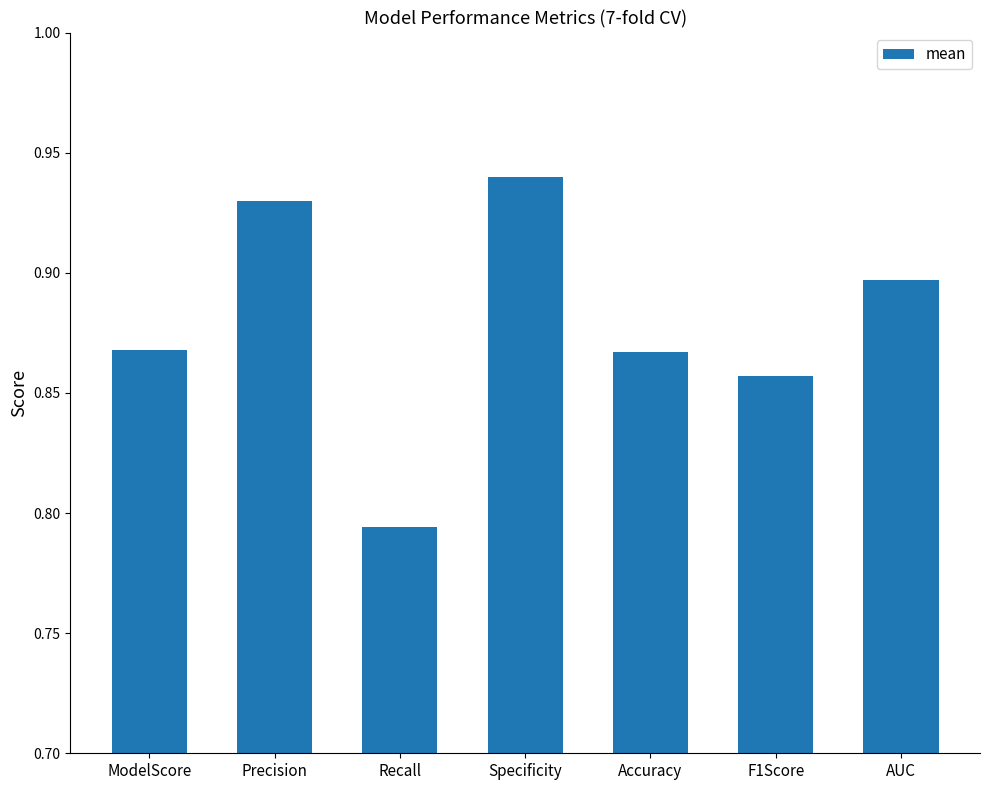

What is the label of the 1st bar from the right?

AUC